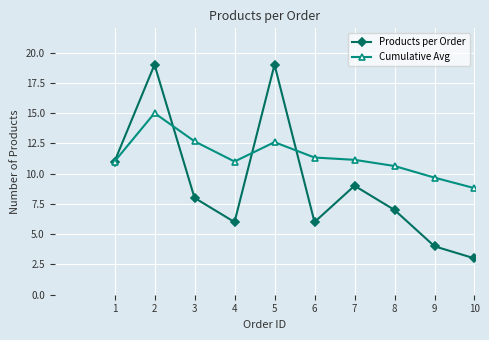

The value of Products per Order at 8 is 7.0. True or false?

True